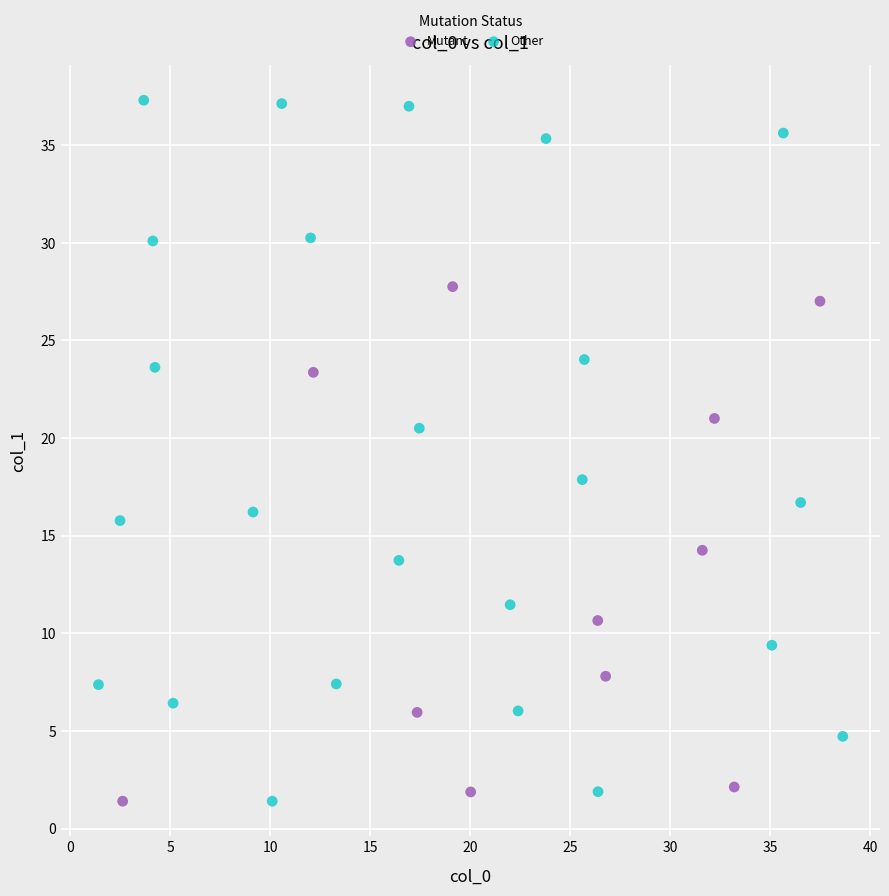

Which series has the widest spread of Y values?

Other